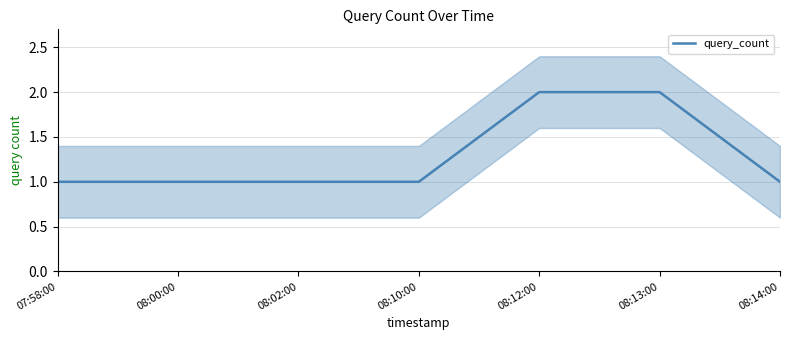

Where is the data nearest to the value 1?

07:58:00